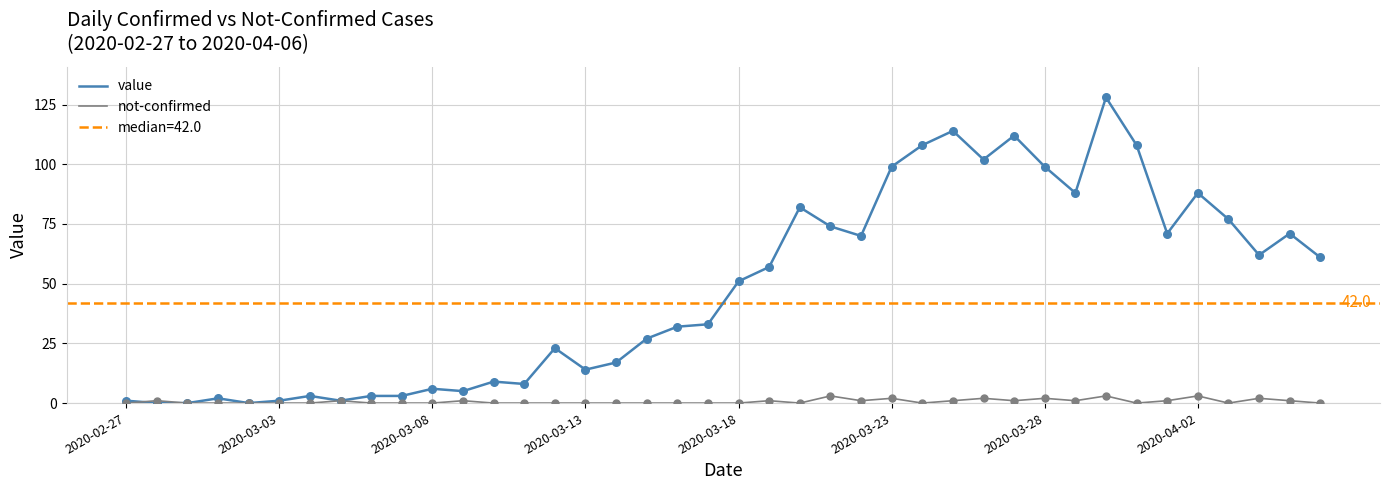

Is the value of not-confirmed at 29 greater than the value of value at 31?

No